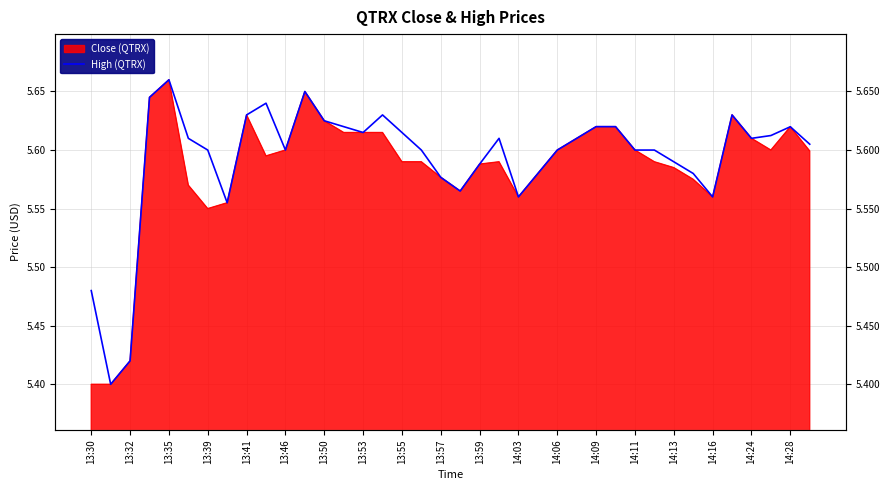

What is the sum of all values?

212.5